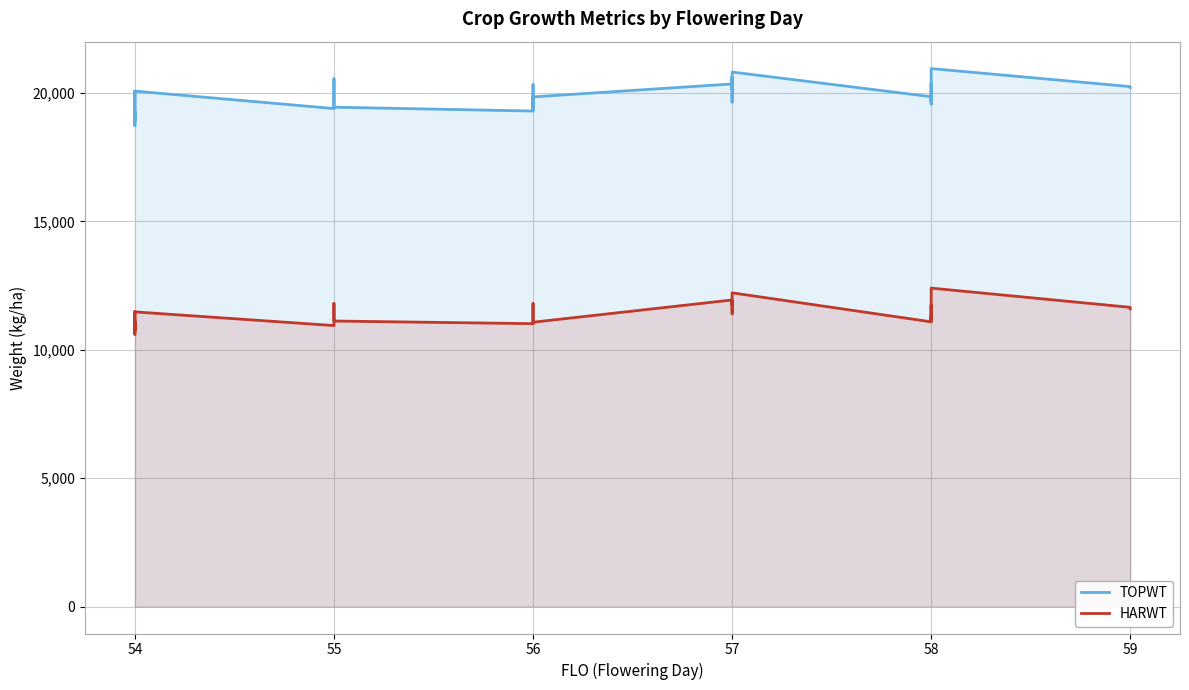

What is the sum of all HARWT values?

414141